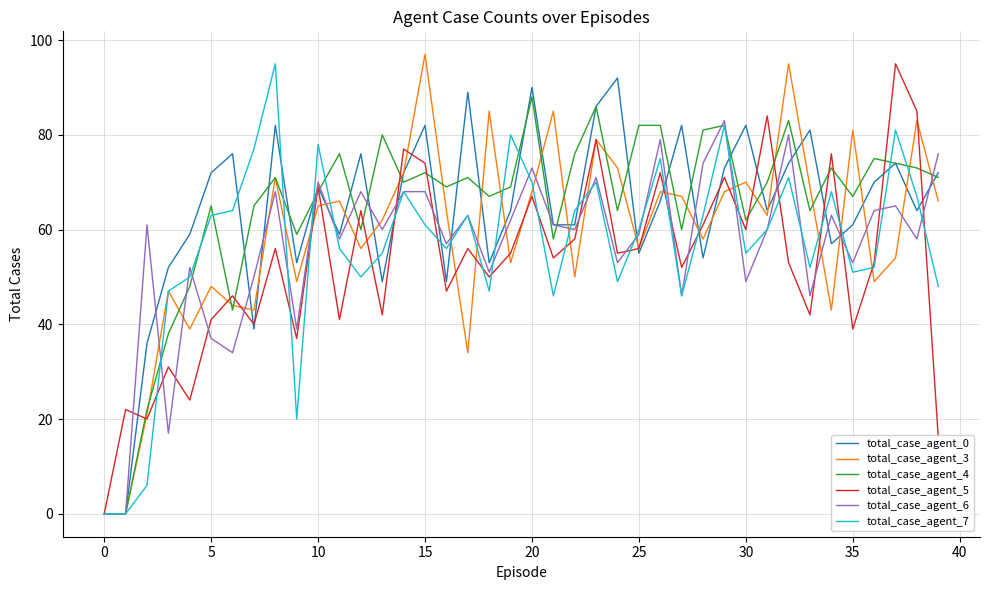

Which series has the widest spread of values?

total_case_agent_3